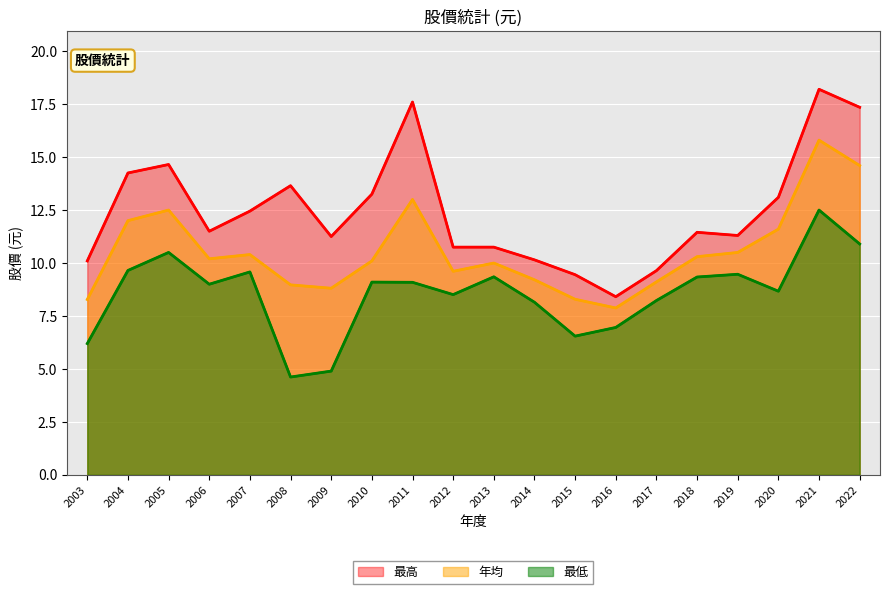

Between 2016 and 2010, which is larger?

2010